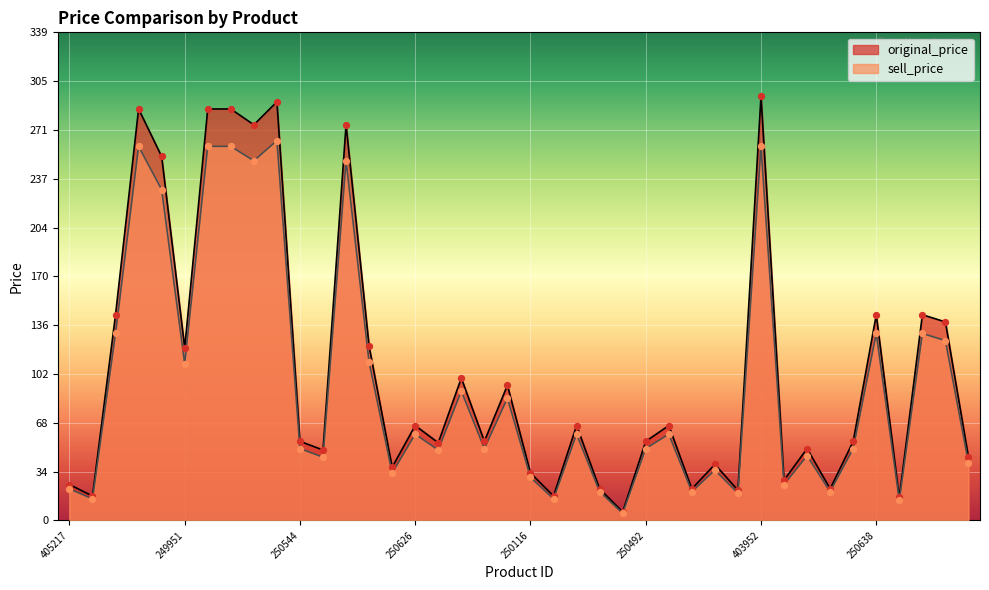

What are all the series names shown in the legend?

original_price, sell_price